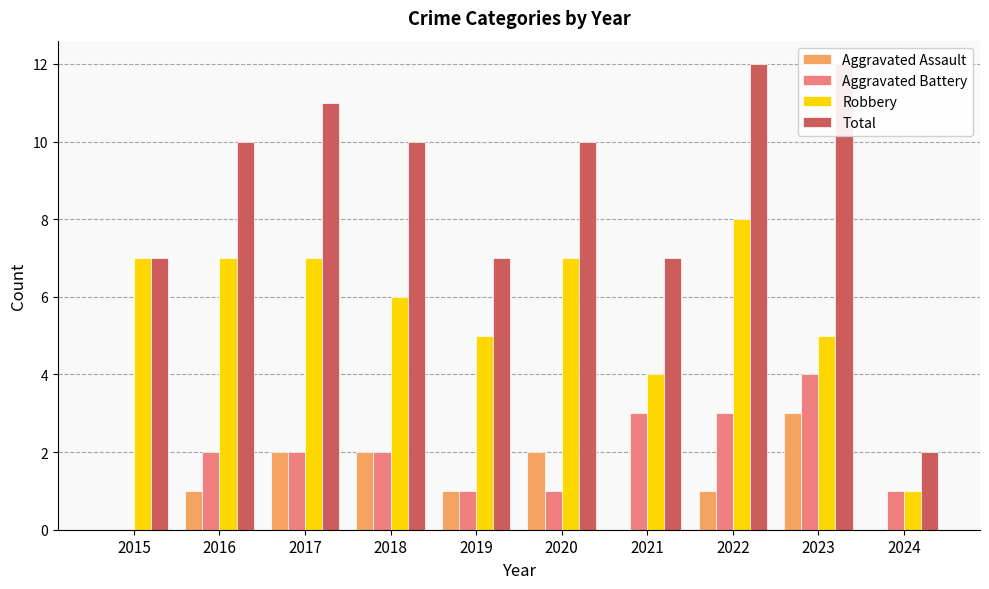

At how many categories does at least one series exceed 10?

3